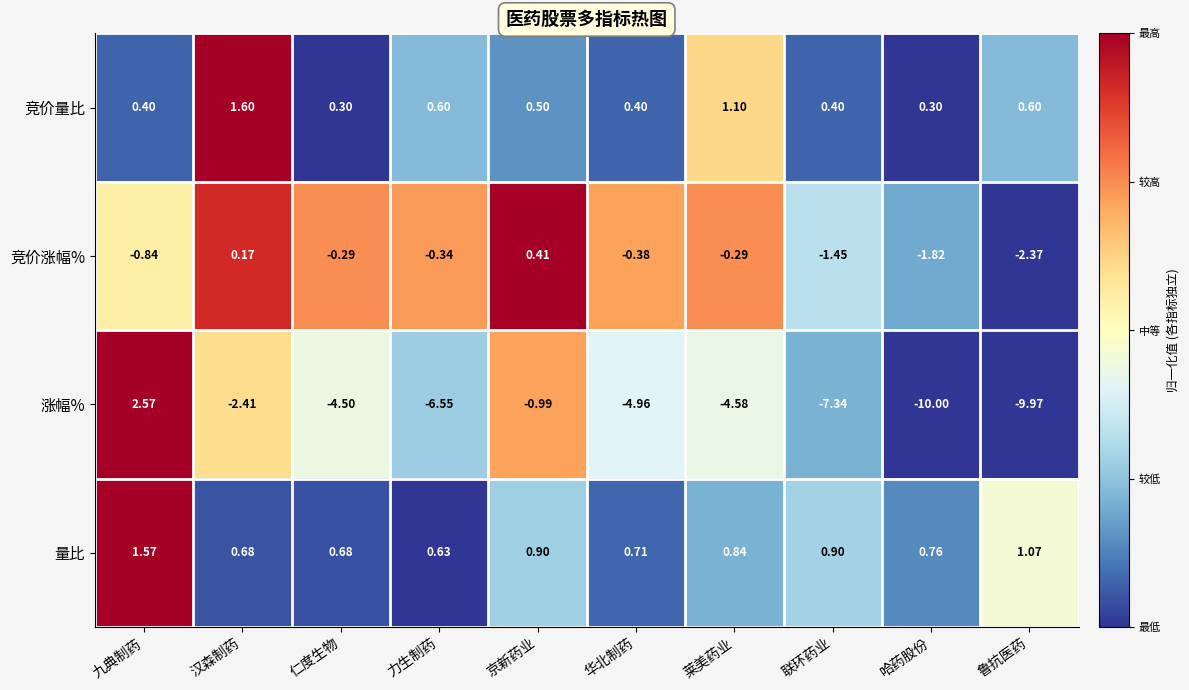

Between 汉森制药 and 联环药业, which series saw the biggest shift?

涨幅%